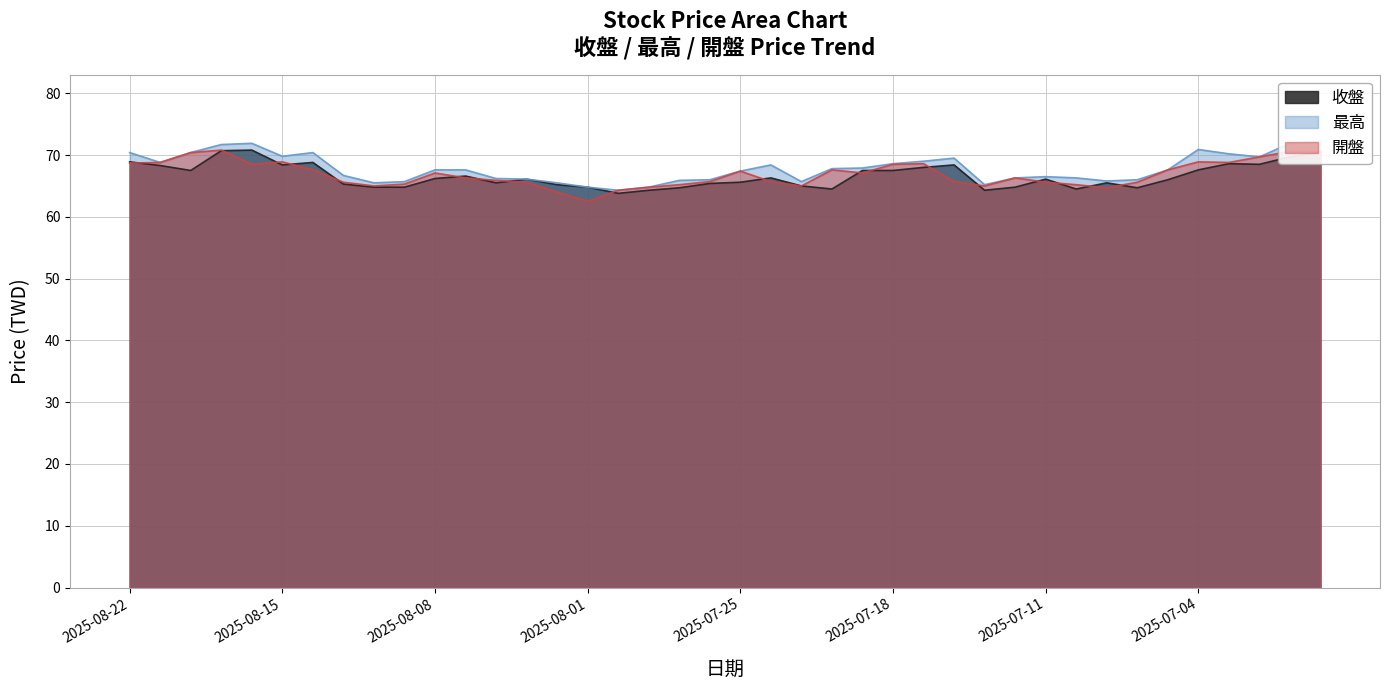

Is it true that 開盤 equals 68.9 at 2025-08-15?

True